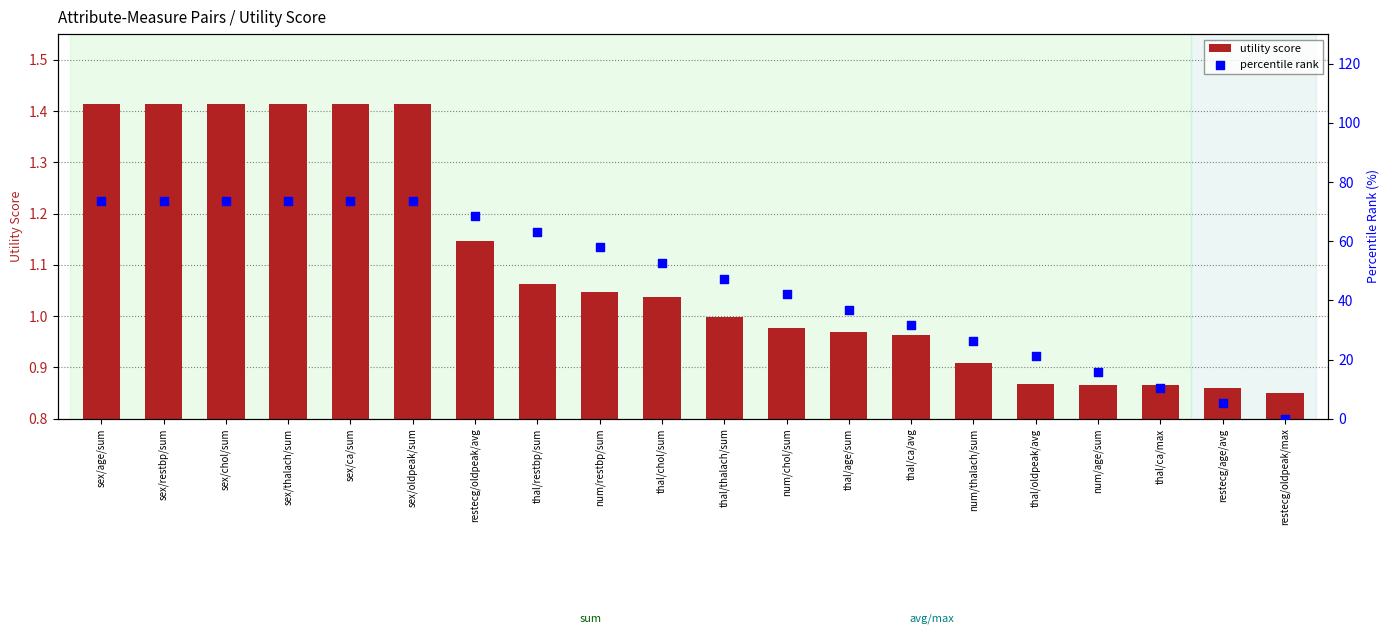

At how many categories does at least one series exceed 23?

15